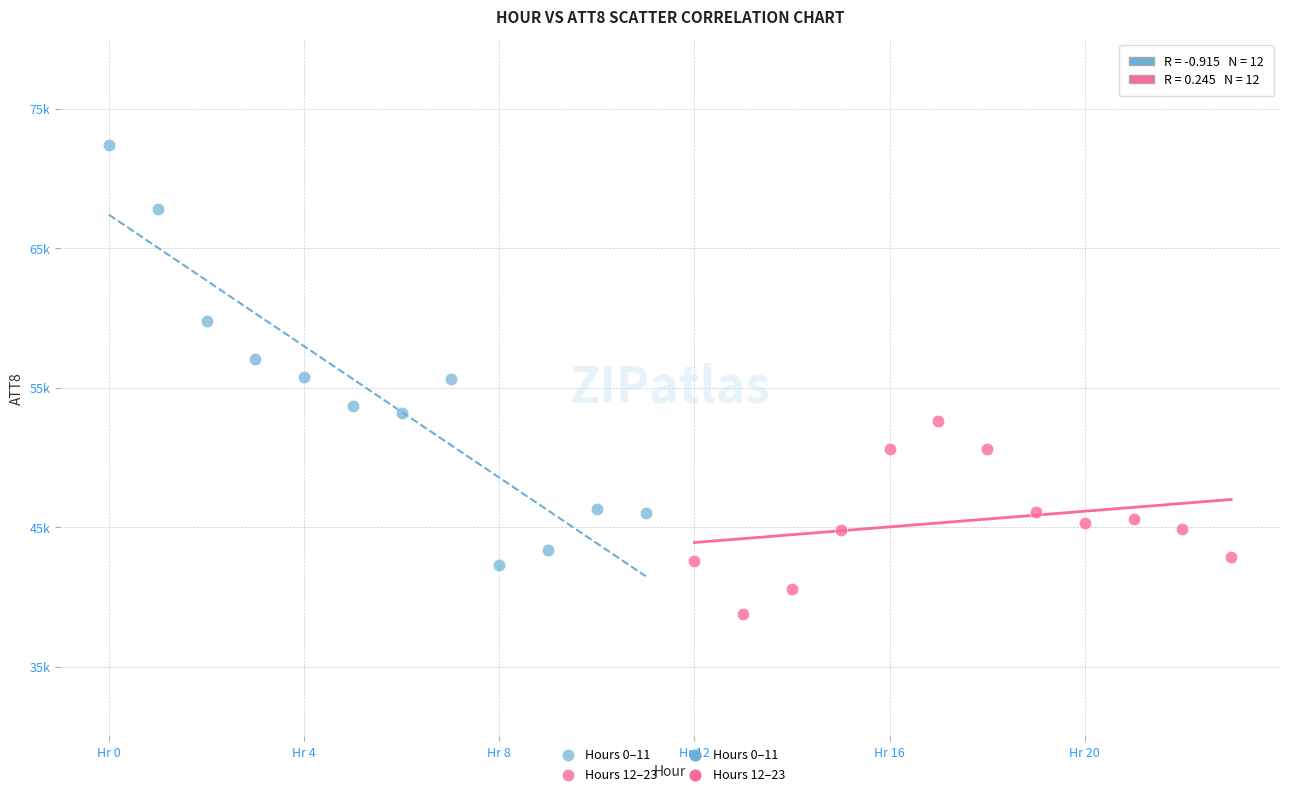

Which series reaches the maximum Y coordinate?

Hours 0–11